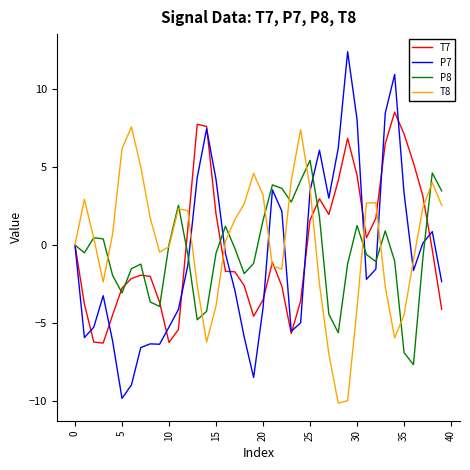

What is the greatest value displayed?

12.4